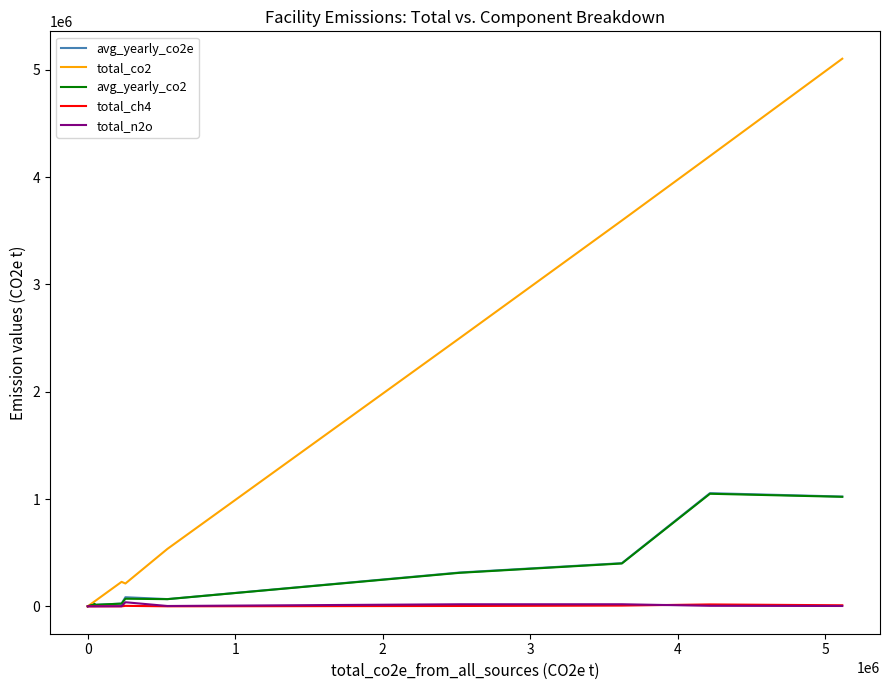

What are all the series names shown in the legend?

avg_yearly_co2e, total_co2, avg_yearly_co2, total_ch4, total_n2o